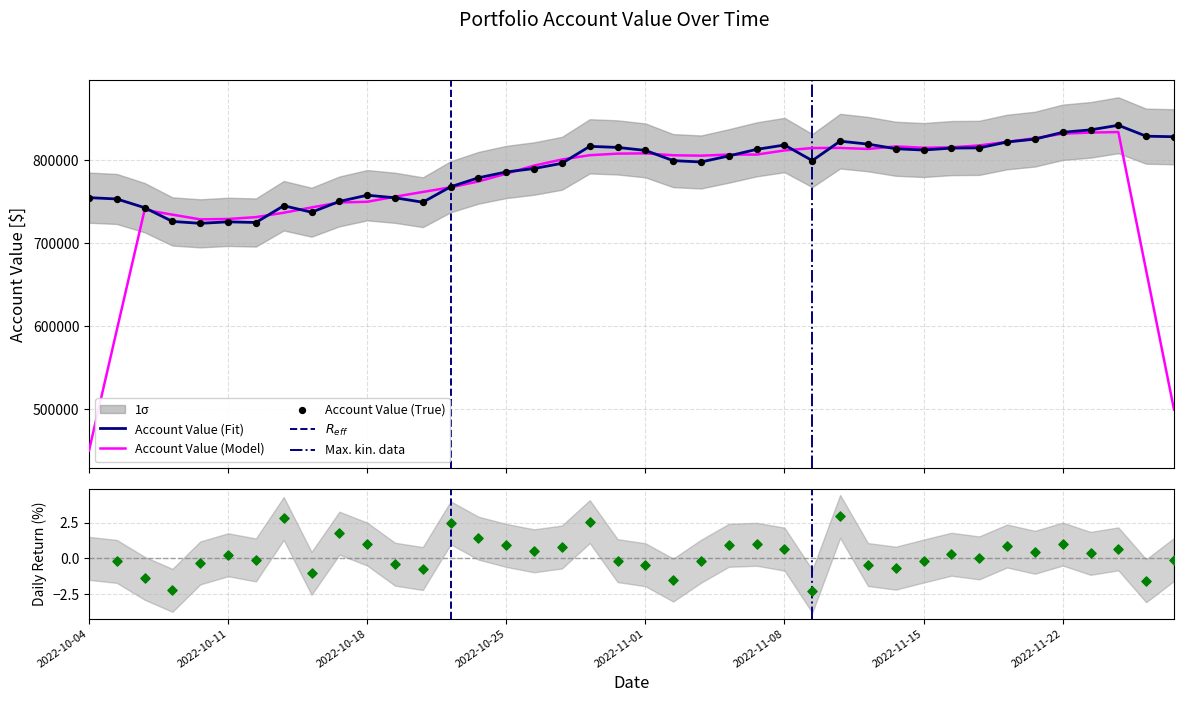

Which has a higher value, 29 or 18?

18